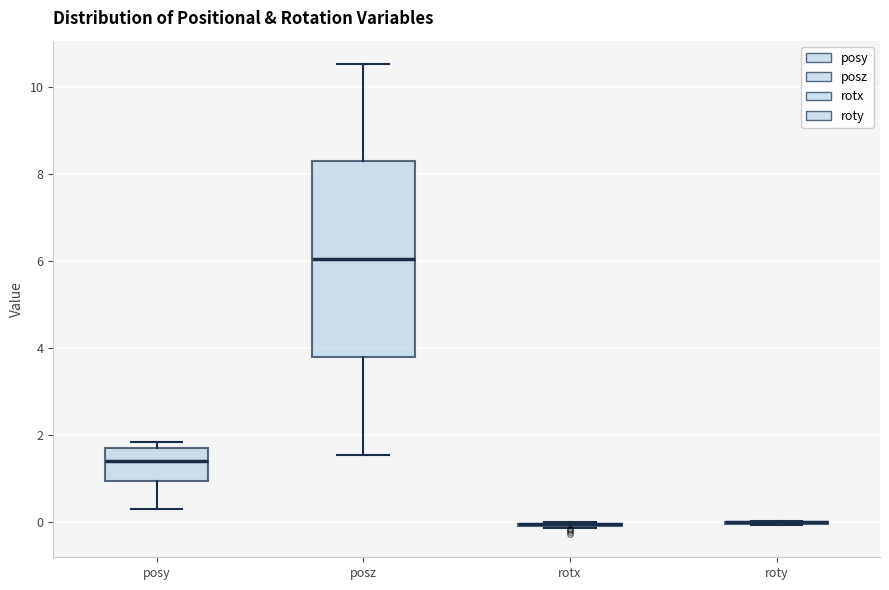

Which box is the tallest, from its lower edge to its upper edge?

posz